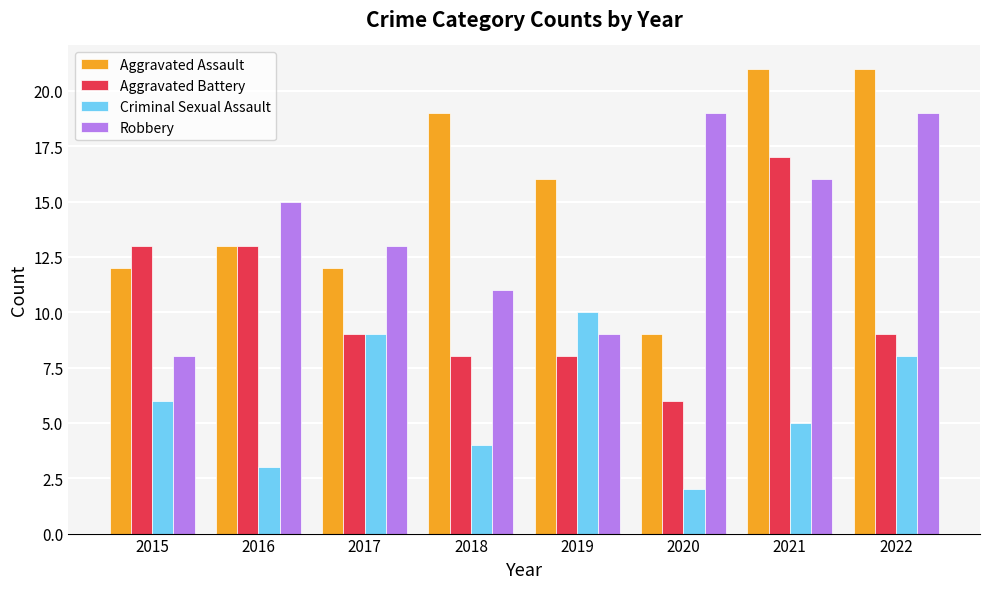

Rank the series at 2018 from highest to lowest value.

Aggravated Assault, Robbery, Aggravated Battery, Criminal Sexual Assault